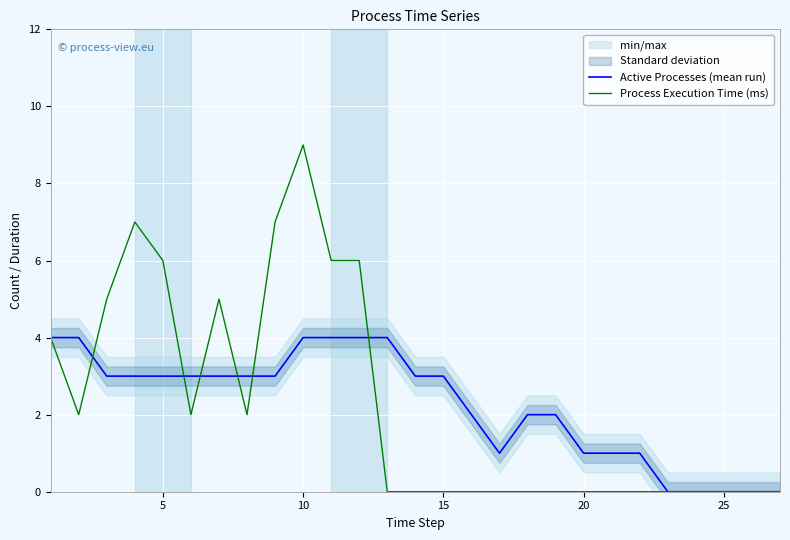

What is the maximum value for Active Processes (mean run)?

4